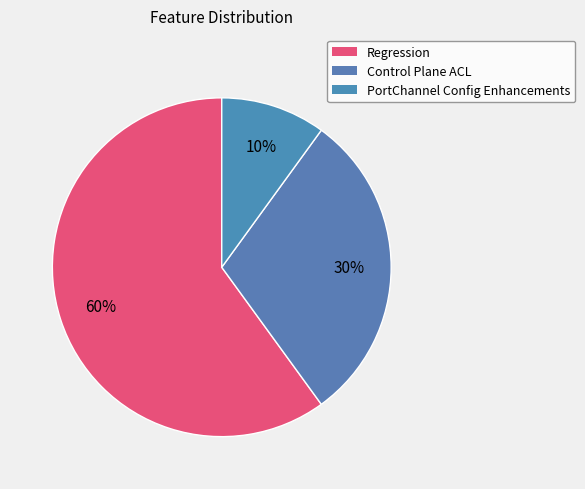

How many segments does this pie chart have?

3